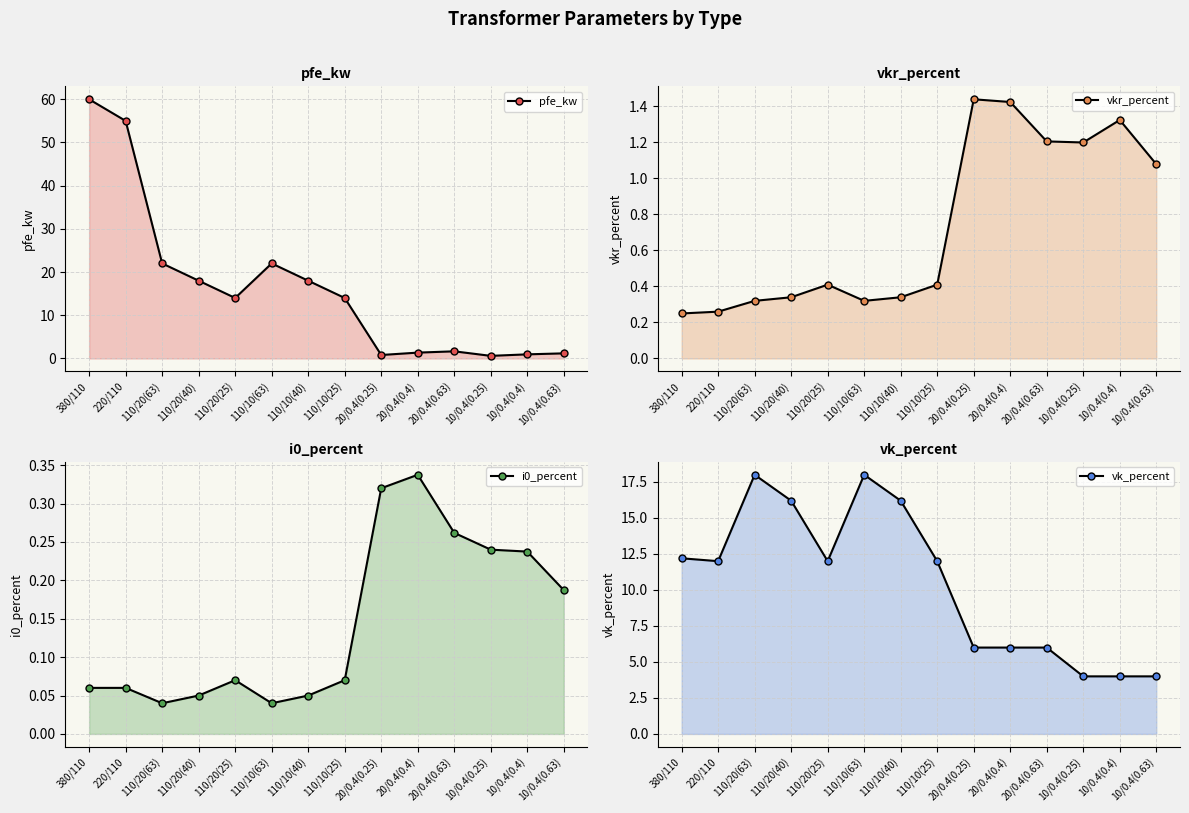

The value of i0_percent at 110/10(40) is 0.1. True or false?

True